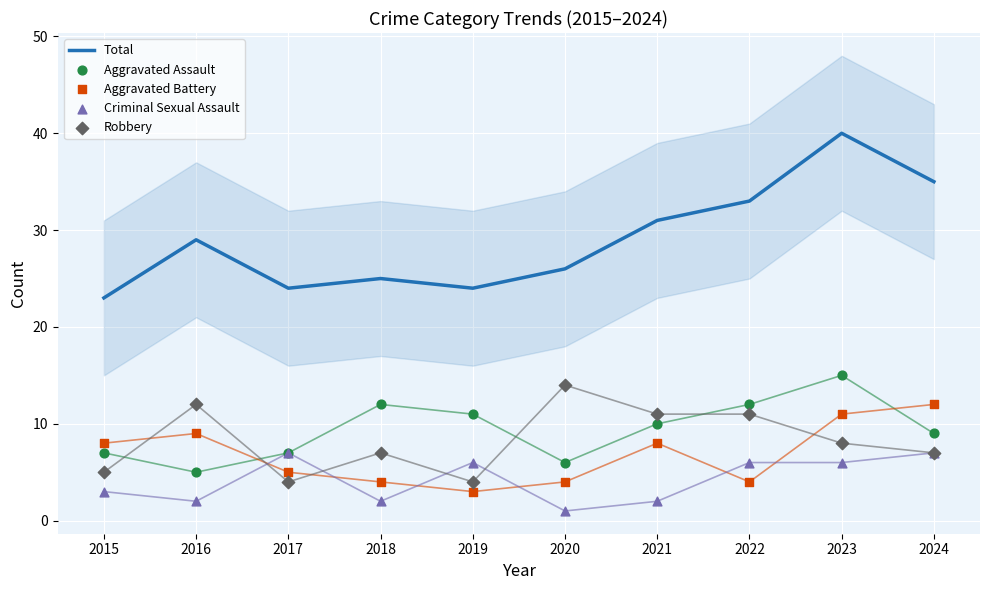

Is the value of Aggravated Battery at 2017 greater than the value of Robbery at 2015?

No